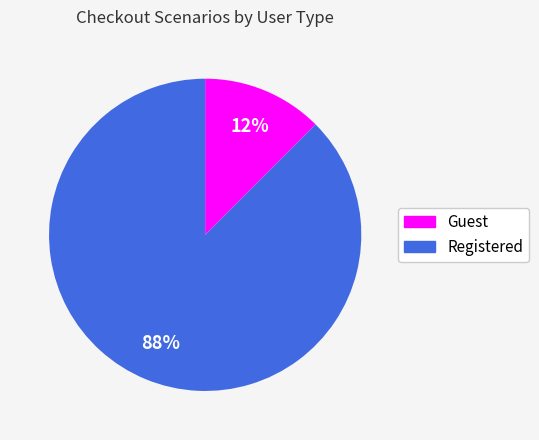

To the nearest percent, what is the combined percentage of Registered and Guest?

100%